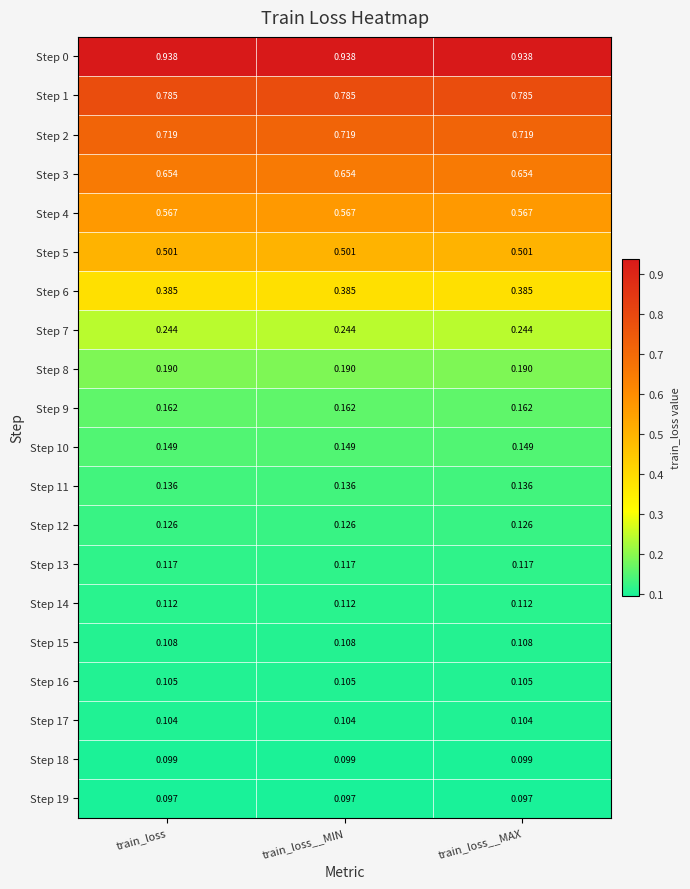

What is the total value across all series at train_loss__MAX?

6.3